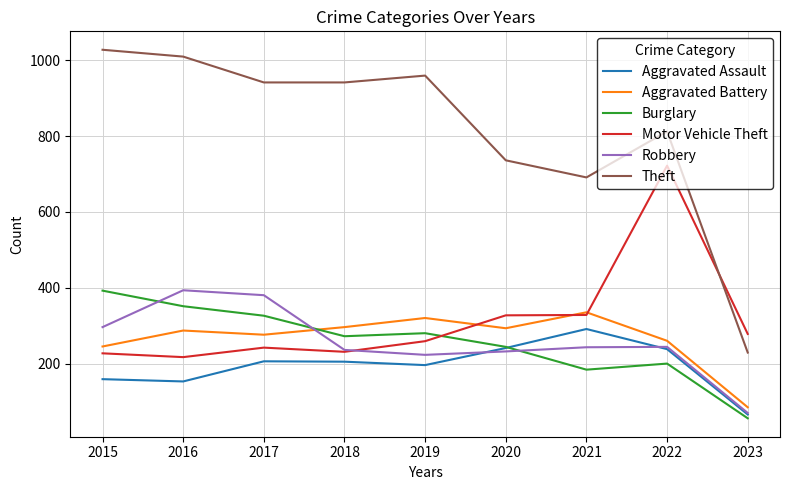

Which category has the lowest value in the Theft series?

2023